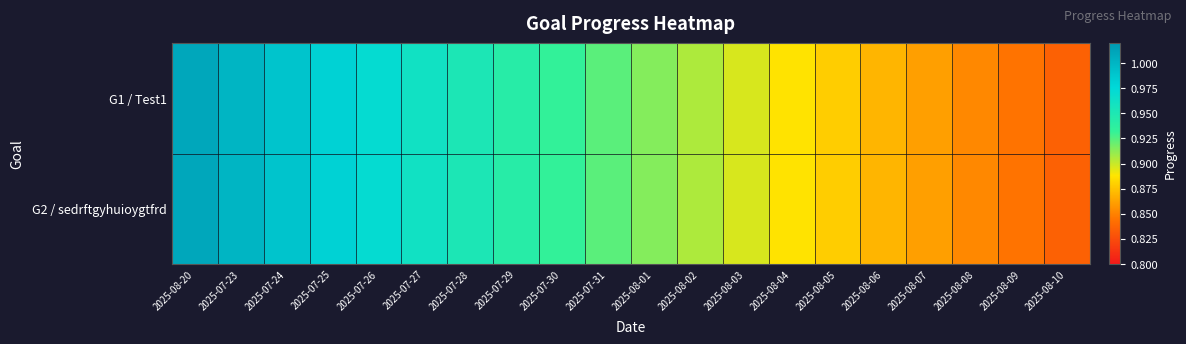

Reading right to left, what are all the values shown in this chart?

G1 / Test1: 2025-08-10=0.8	2025-08-09=0.8	2025-08-08=0.9	2025-08-07=0.9	2025-08-06=0.9	2025-08-05=0.9	2025-08-04=0.9	2025-08-03=0.9	2025-08-02=0.9	2025-08-01=0.9	2025-07-31=0.9	2025-07-30=0.9	2025-07-29=0.9	2025-07-28=1.0	2025-07-27=1.0	2025-07-26=1.0	2025-07-25=1.0	2025-07-24=1.0	2025-07-23=1.0	2025-08-20=1.0
G2 / sedrftgyhuioygtfrd: 2025-08-10=0.8	2025-08-09=0.8	2025-08-08=0.9	2025-08-07=0.9	2025-08-06=0.9	2025-08-05=0.9	2025-08-04=0.9	2025-08-03=0.9	2025-08-02=0.9	2025-08-01=0.9	2025-07-31=0.9	2025-07-30=0.9	2025-07-29=0.9	2025-07-28=1.0	2025-07-27=1.0	2025-07-26=1.0	2025-07-25=1.0	2025-07-24=1.0	2025-07-23=1.0	2025-08-20=1.0